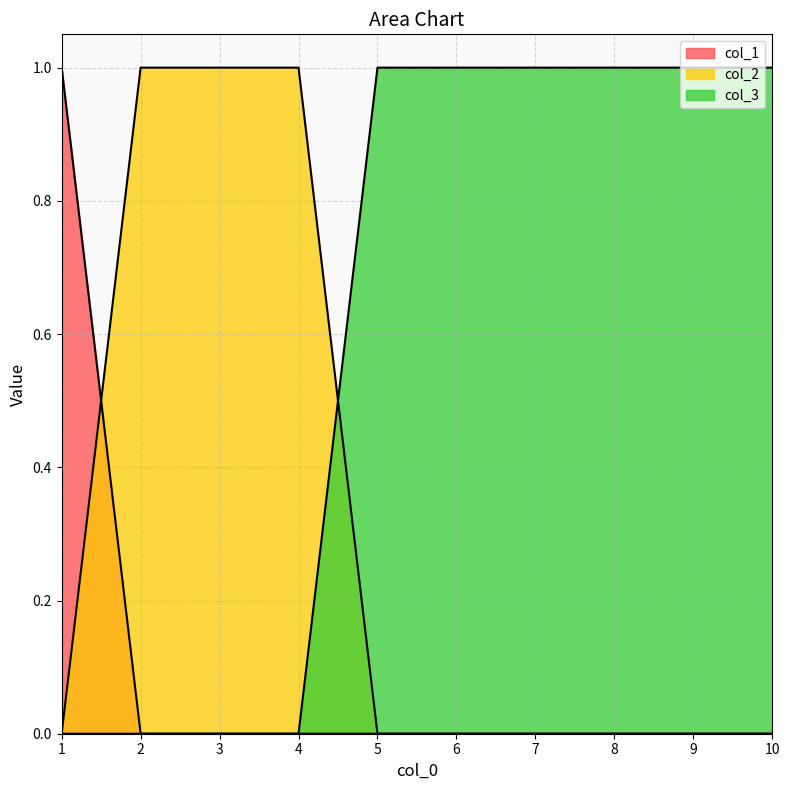

True or false: col_1 and col_3 cross at least once.

False